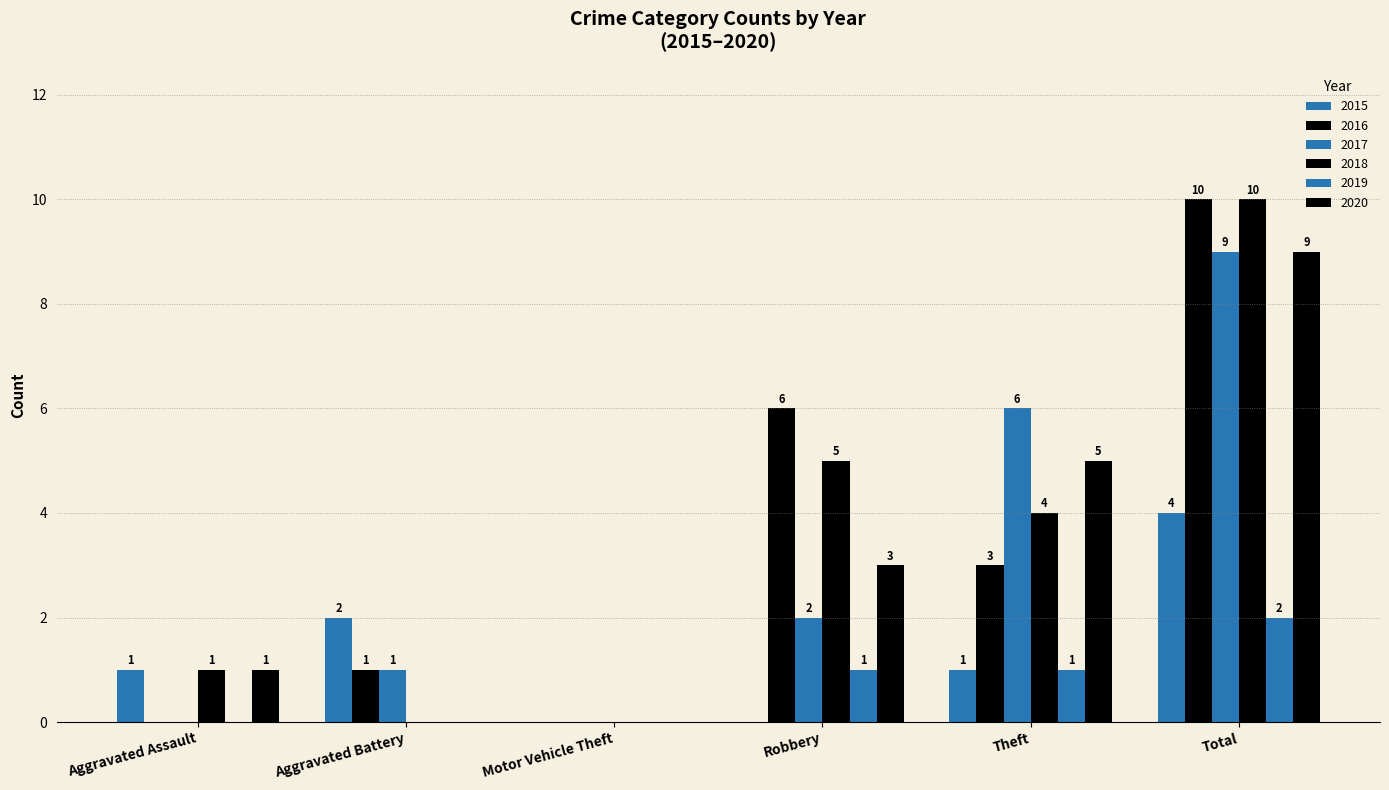

What is the difference between the 2019 values at Total and Aggravated Battery?

2